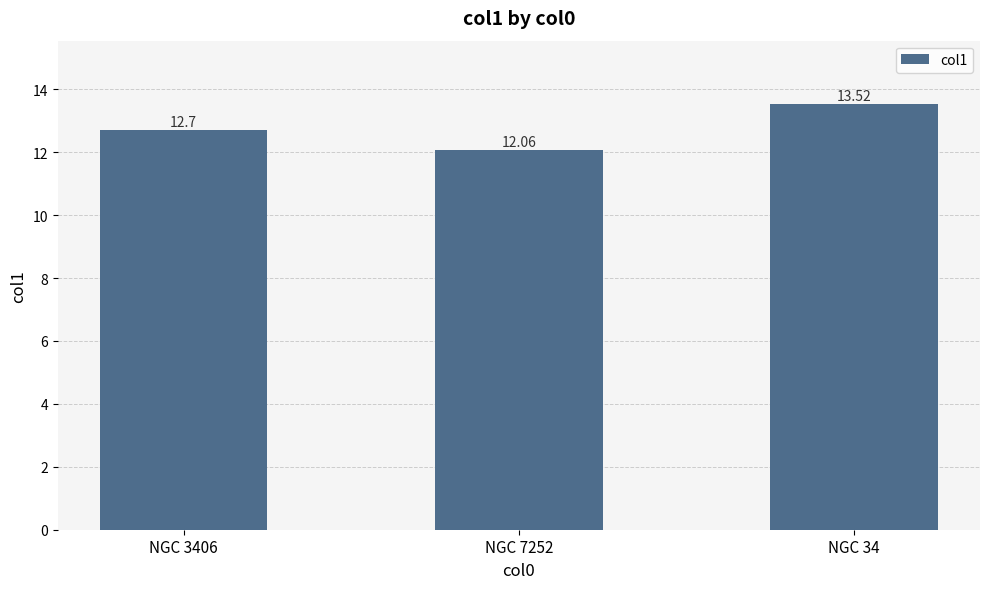

What is the sum of the values at NGC 34 and NGC 7252?

25.6